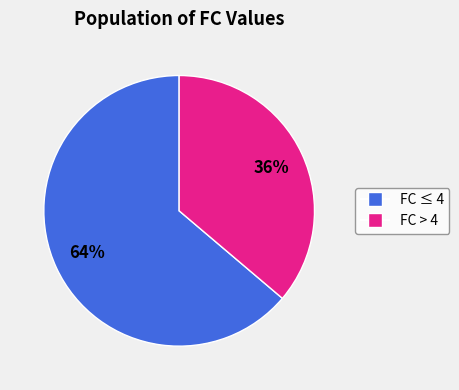

Does any single category account for the majority?

Yes